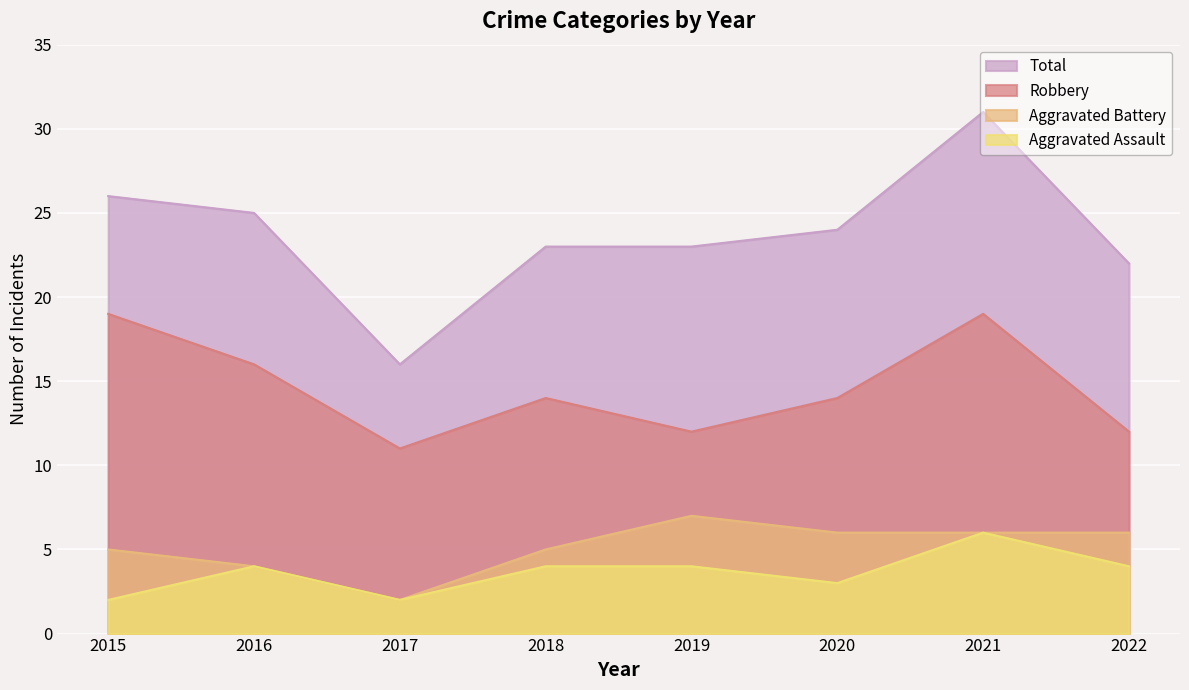

Reading left to right, transcribe all the data shown in this chart.

Robbery: 19	16	11	14	12	14	19	12
Aggravated Battery: 5	4	2	5	7	6	6	6
Aggravated Assault: 2	4	2	4	4	3	6	4
Total: 26	25	16	23	23	24	31	22